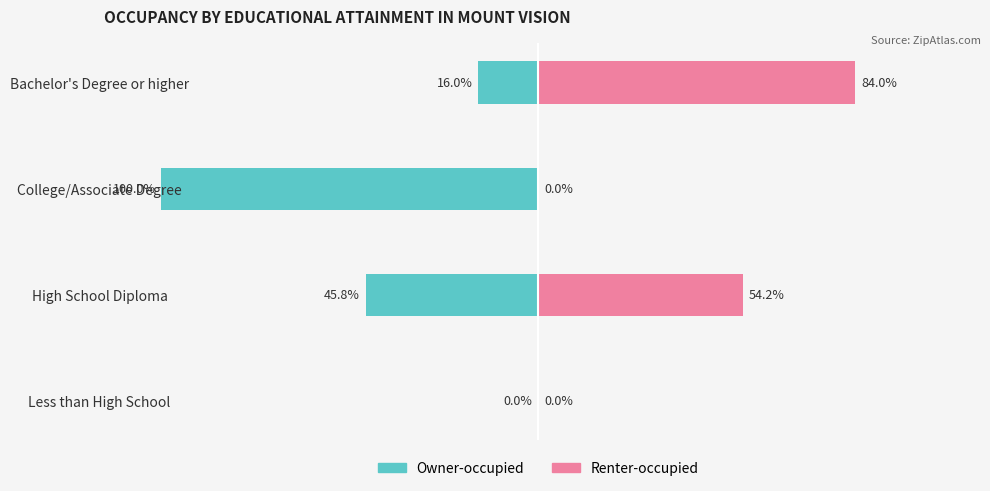

Between High School Diploma and College/Associate Degree, which series saw the biggest shift?

Owner-occupied